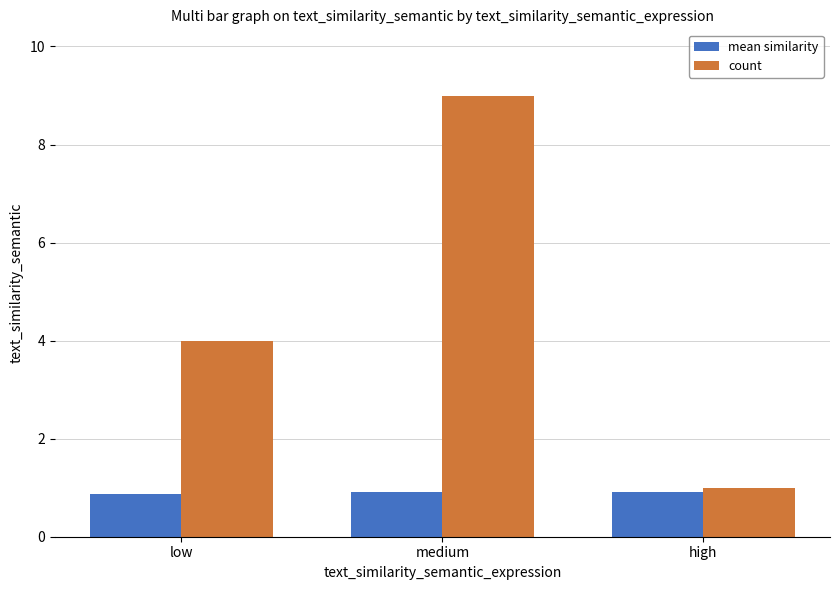

Reading left to right, what are all the values shown in this chart?

mean similarity: low=0.9	medium=0.9	high=0.9
count: low=4.0	medium=9.0	high=1.0